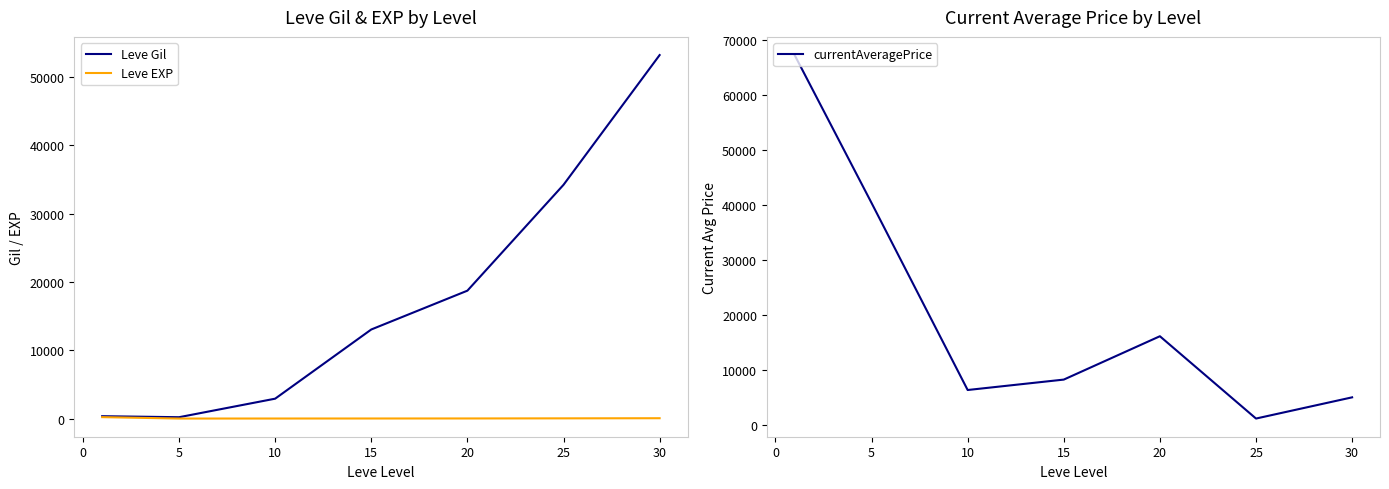

How many values in the Leve Gil series are below 13040?

3